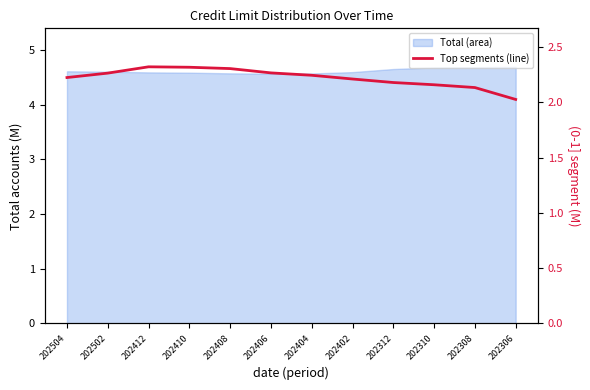

Rank the categories by value from highest to lowest.

202412, 202410, 202408, 202406, 202502, 202404, 202504, 202402, 202312, 202310, 202308, 202306